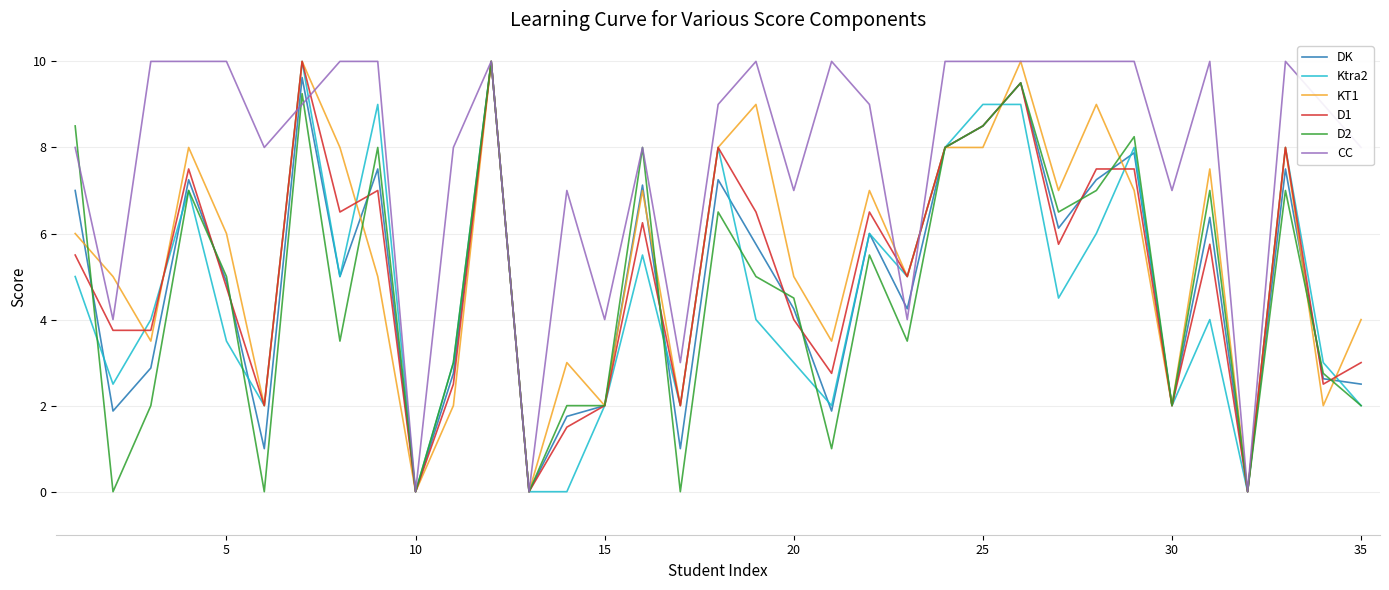

How many series are shown in this chart?

6